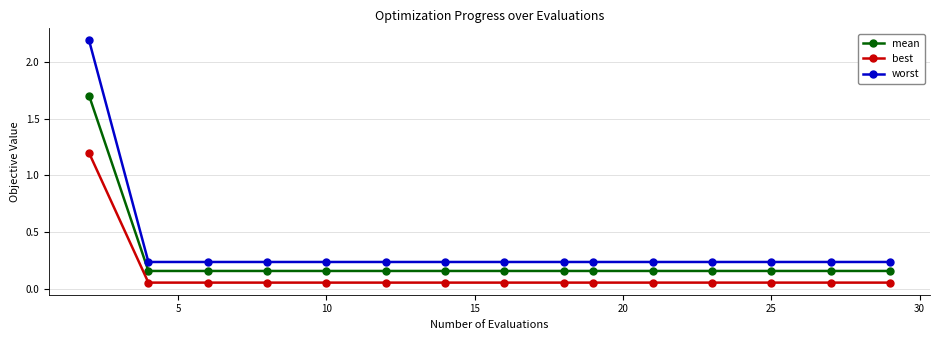

Rank the series by their average value, from highest to lowest.

worst, mean, best